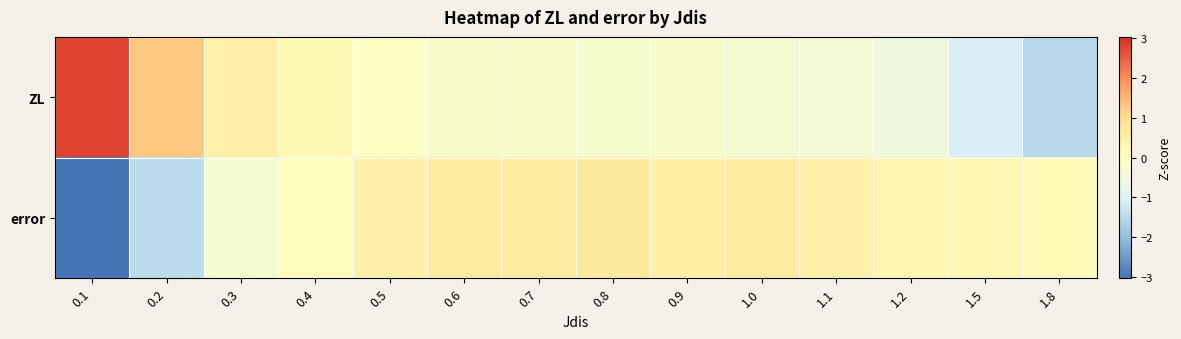

Which series changed the most between 0.4 and 0.8?

error